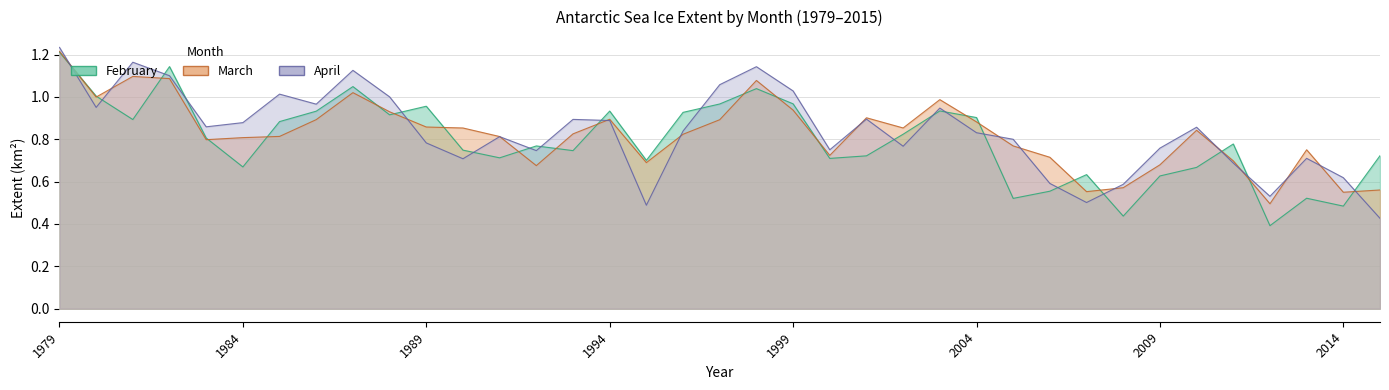

True or false: March and February cross at least once.

True